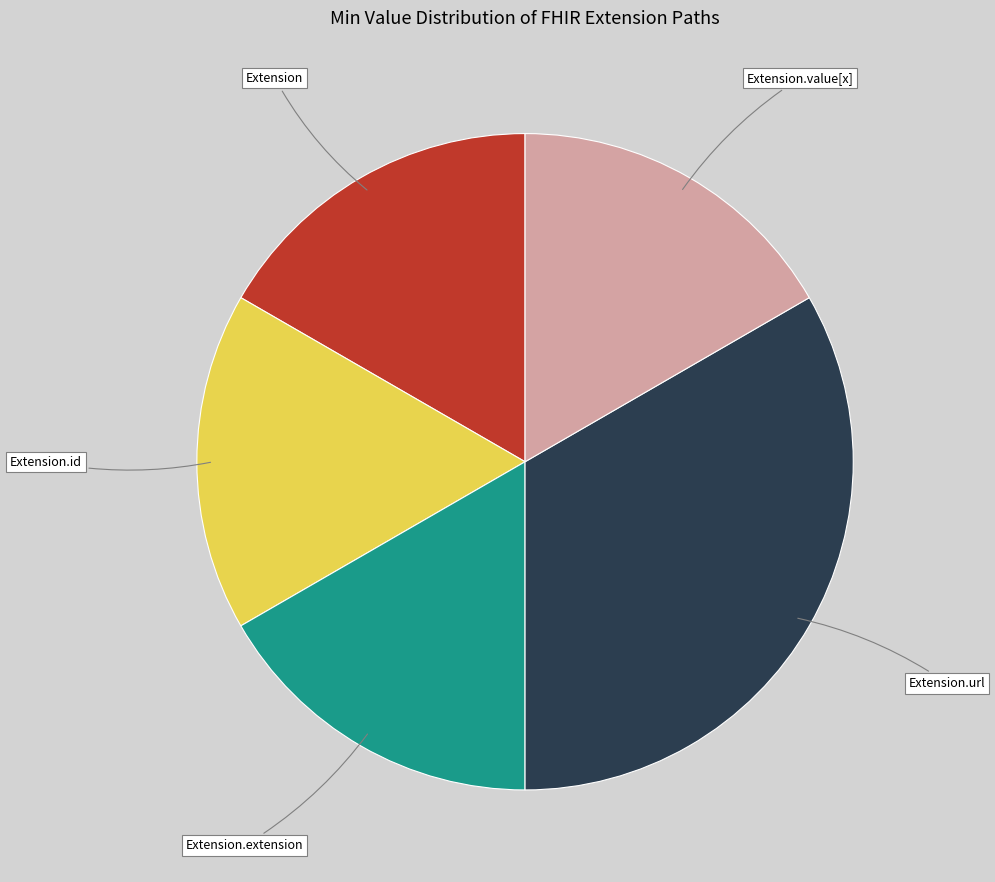

Is there a majority slice in this chart?

No